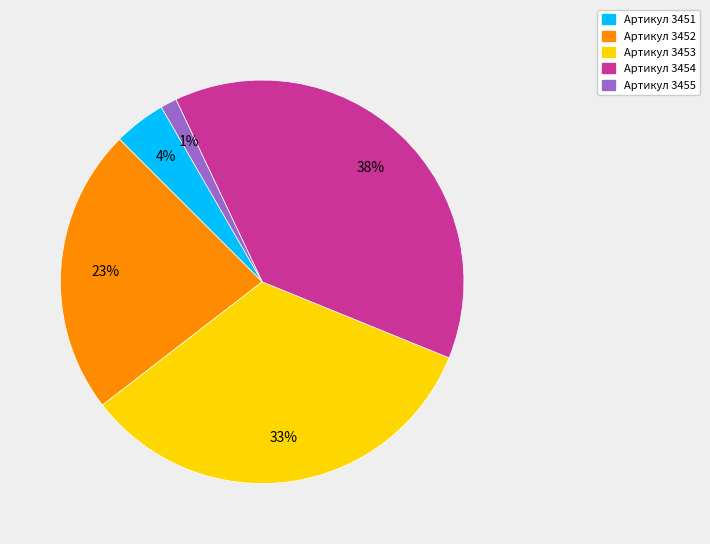

To the nearest percent, what is the average slice percentage?

20%